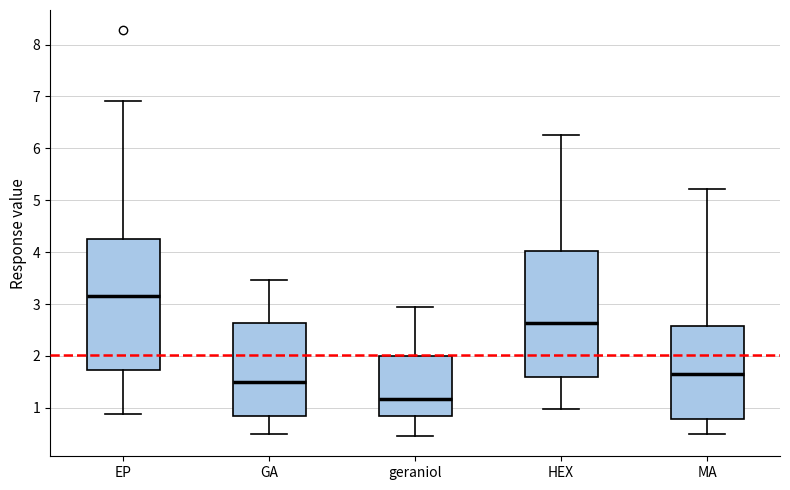

Where does the median line of the box for GA sit on the y-axis? The values are not printed on the chart, so give them approximately, as read against the axis.

1.5